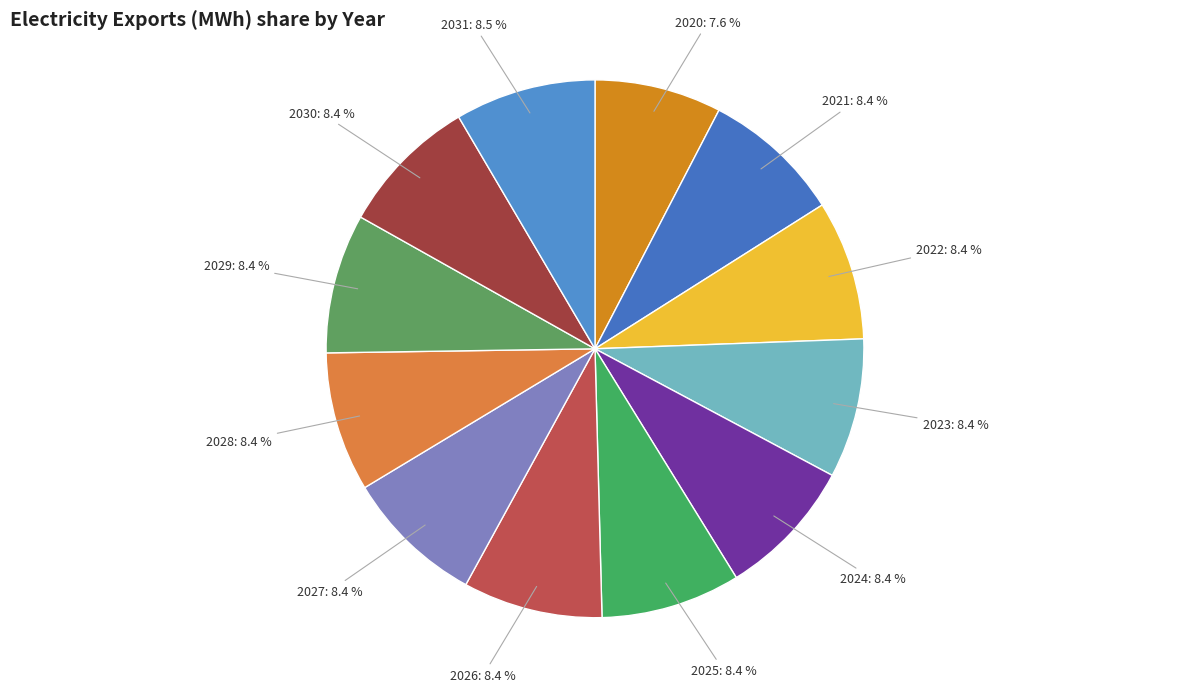

Is 2026 the majority of the pie?

No